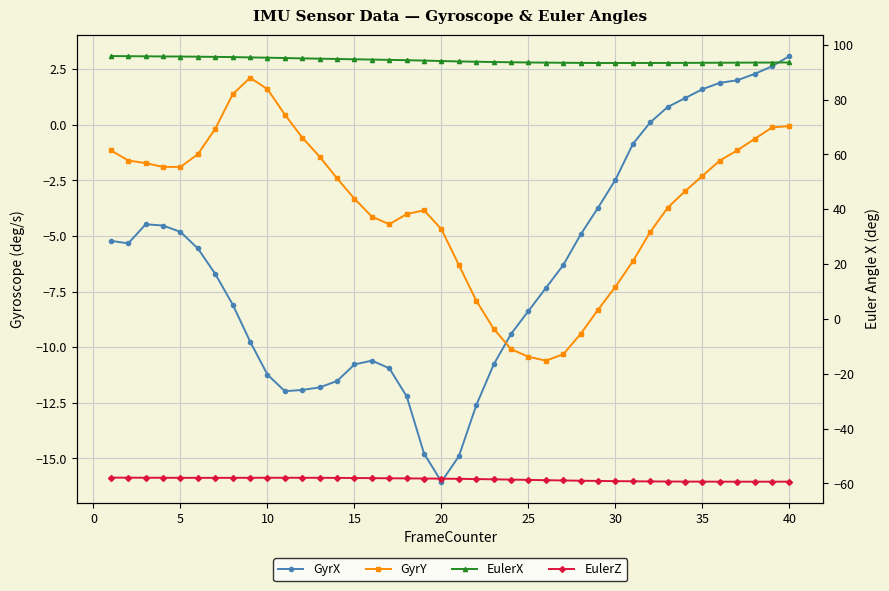

How many interior local peaks does the GyrY series have?

2